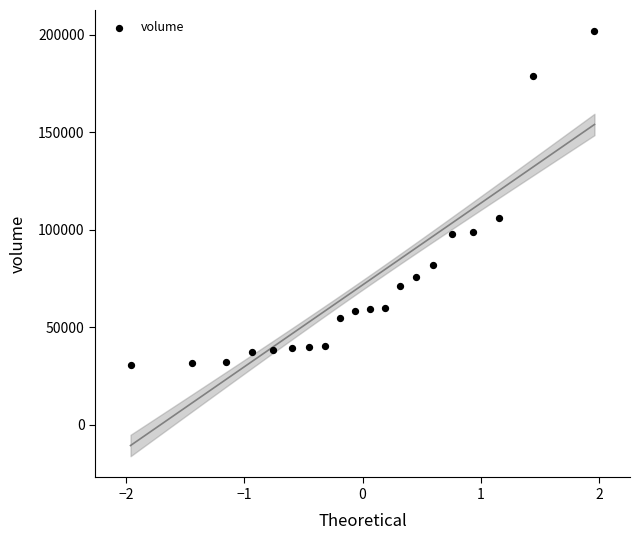

What Y value in the scatter plot is closest to 116047?

106123